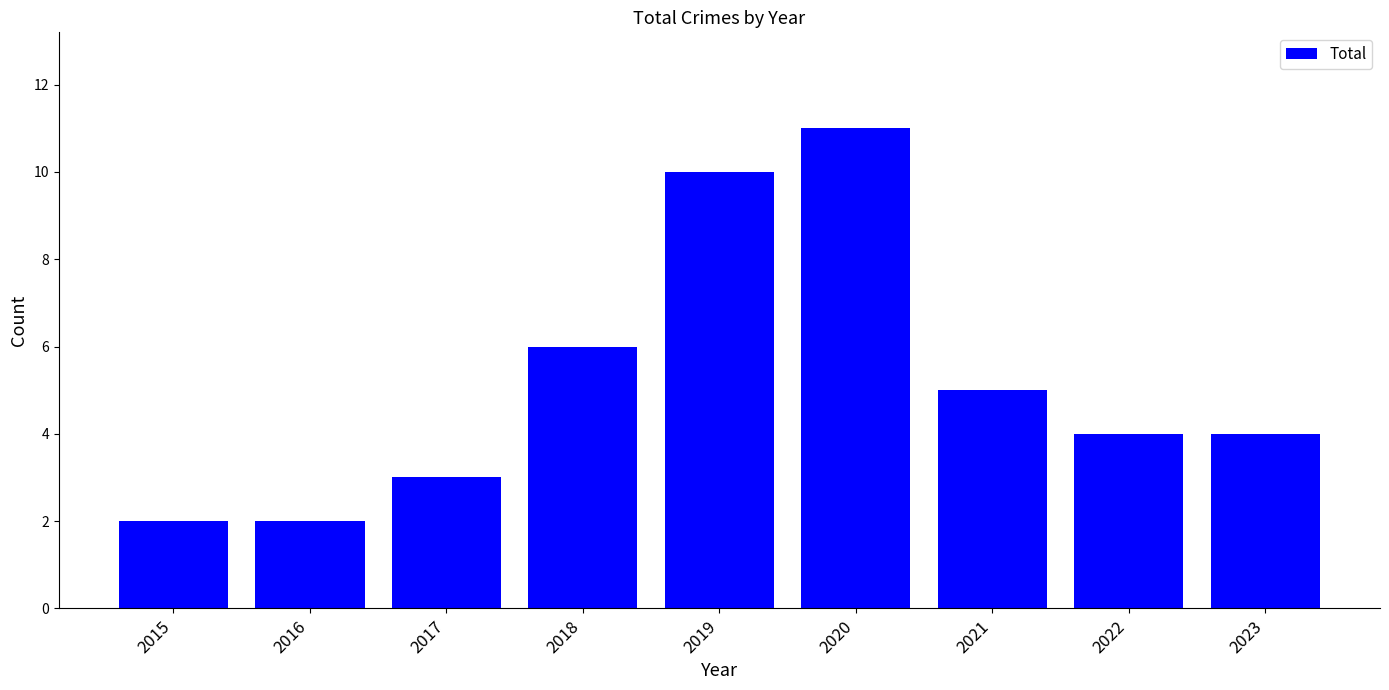

Is it true that the value at 2020 is 11?

True